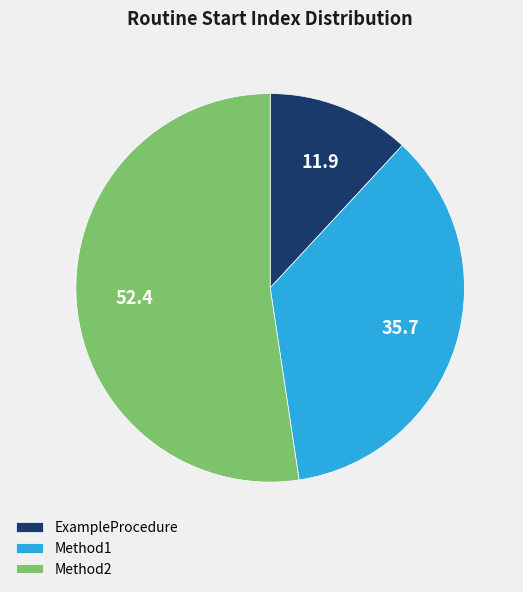

Rank the categories by value from lowest to highest.

ExampleProcedure, Method1, Method2